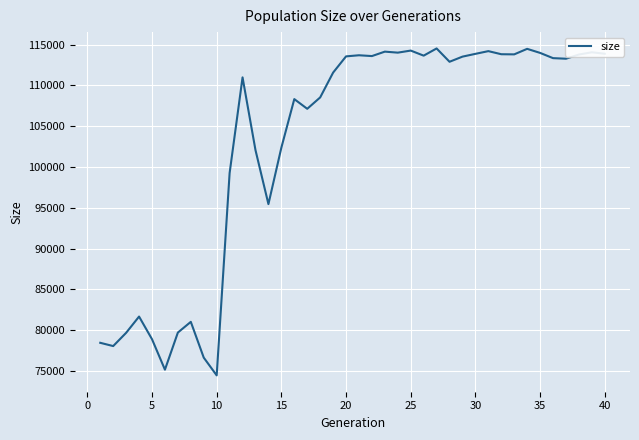

How many lines are shown in the chart?

1